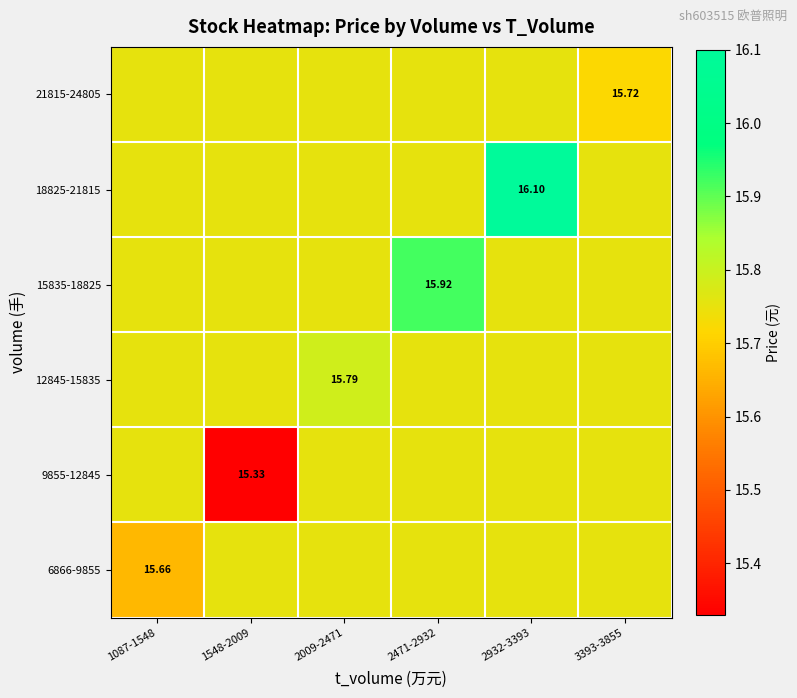

What is the smallest value displayed?

15.3